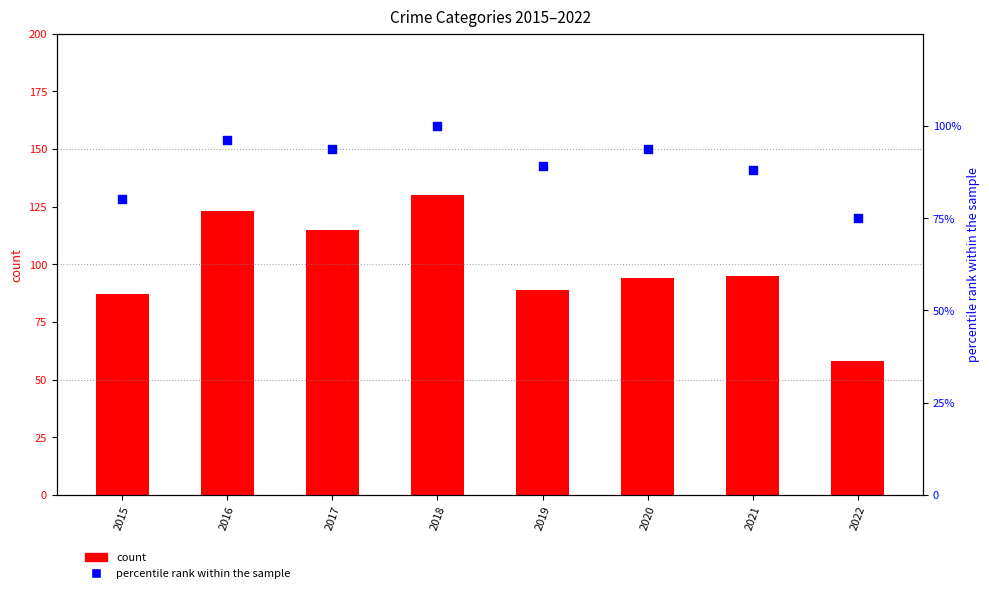

Which series reaches the minimum Y coordinate?

Robbery